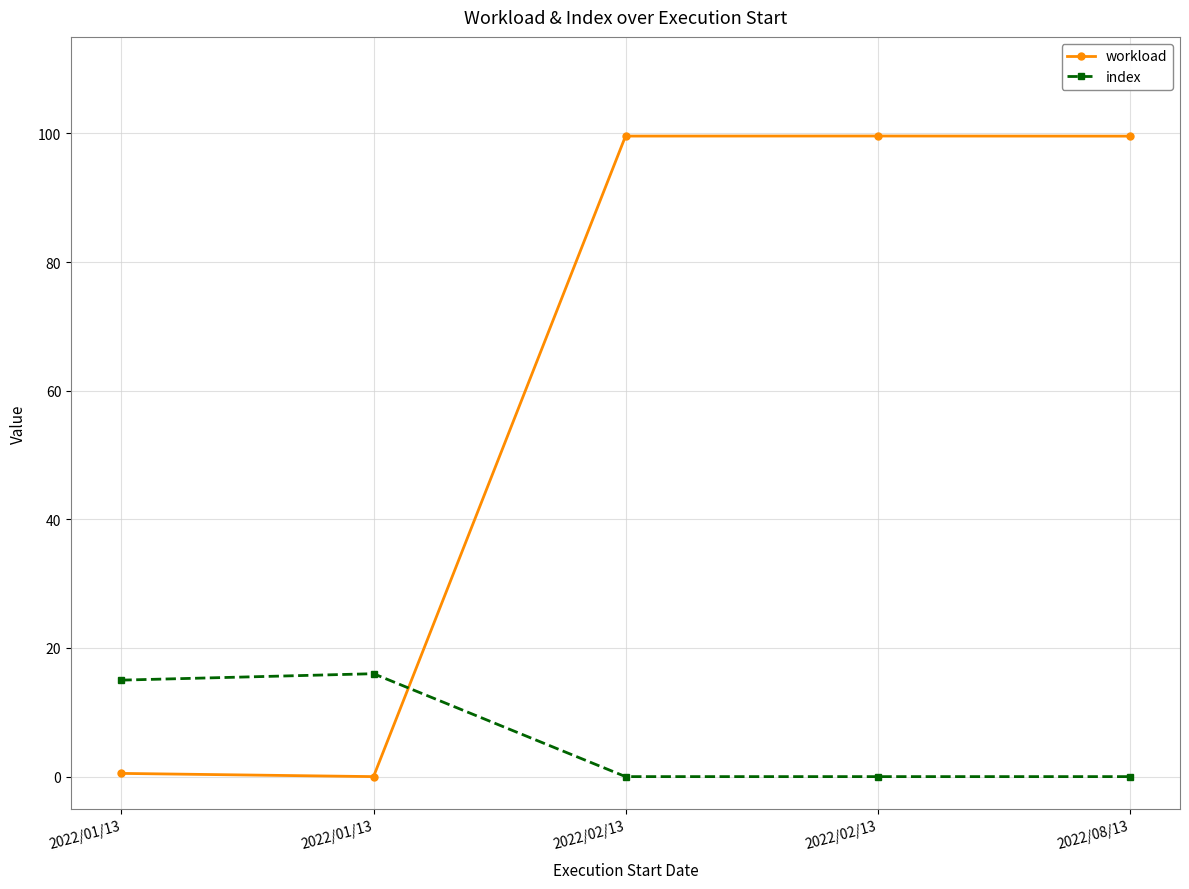

Is this an area chart (filled region under the line)?

No